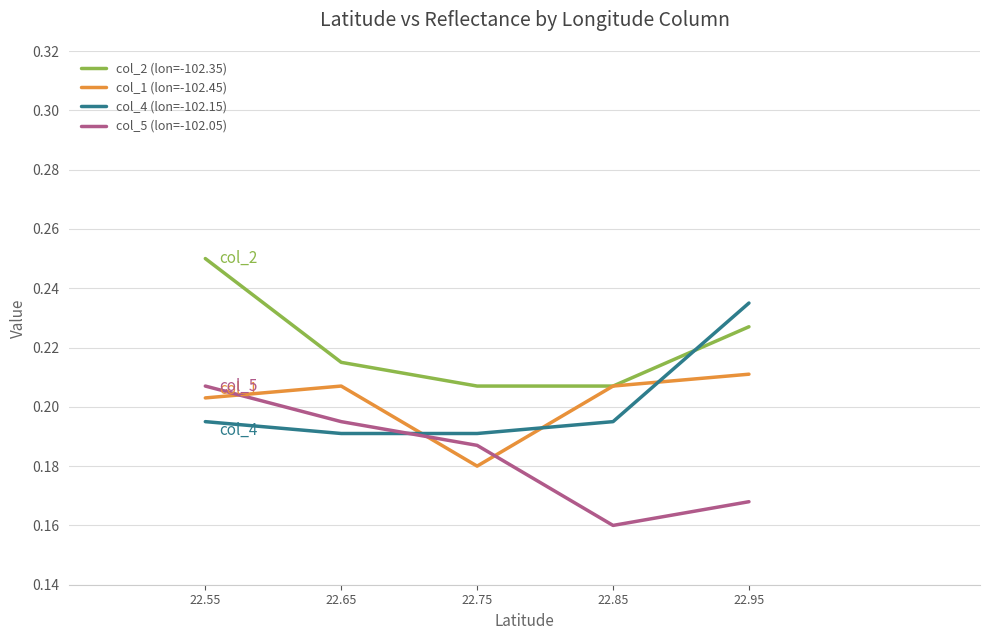

True or false: col_1 (lon=-102.45) has more than 0 points higher than both neighbors.

True